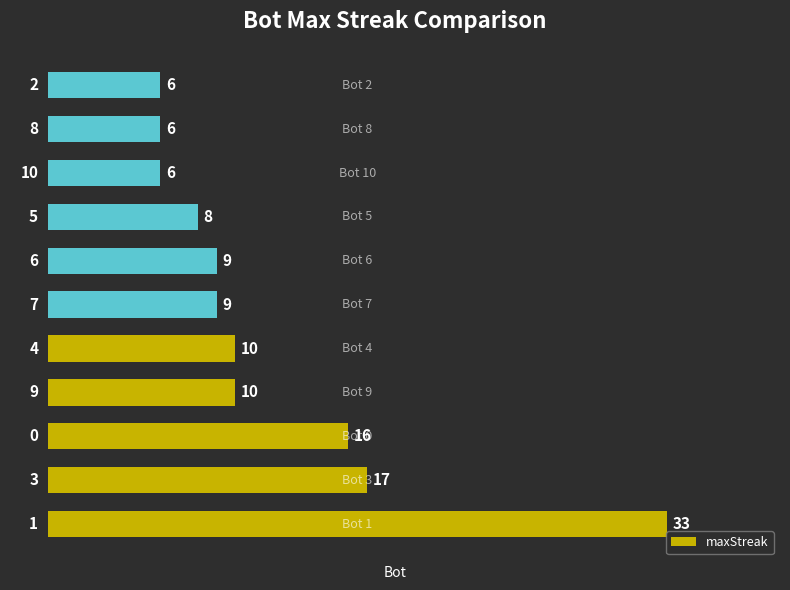

What is the difference between the second highest and second lowest values?

11